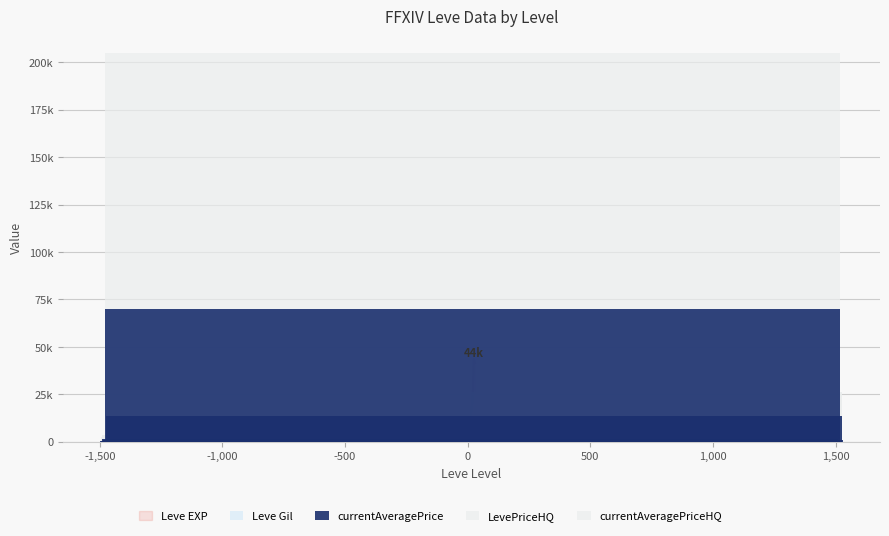

The currentAveragePrice series shows 1431.7 at -1,000. True or false?

True